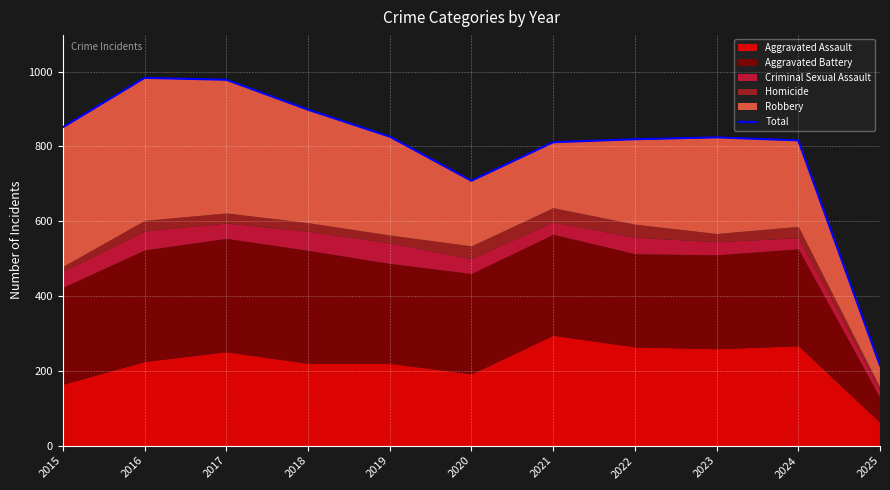

How many lines are shown in the chart?

1